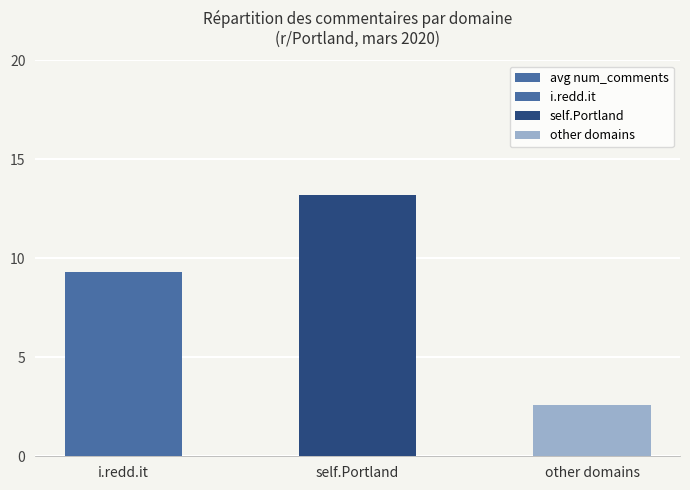

What is the difference between the values at i.redd.it and other domains?

6.7